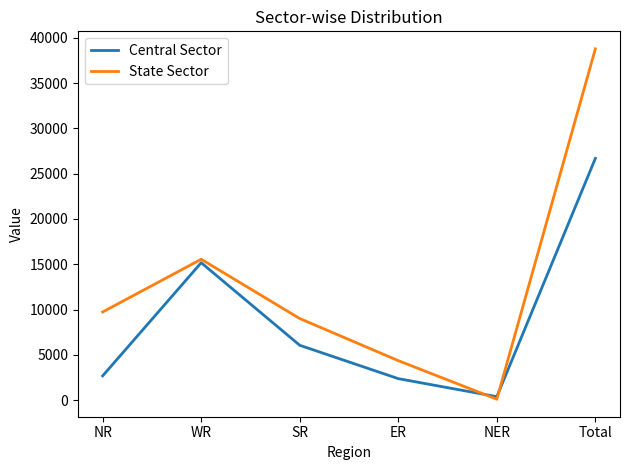

Reading right to left, what are all the values shown in this chart?

Central Sector: Total=26689	NER=390	ER=2380	SR=6060	WR=15174	NR=2686
State Sector: Total=38776	NER=110	ER=4365	SR=9012	WR=15554	NR=9735